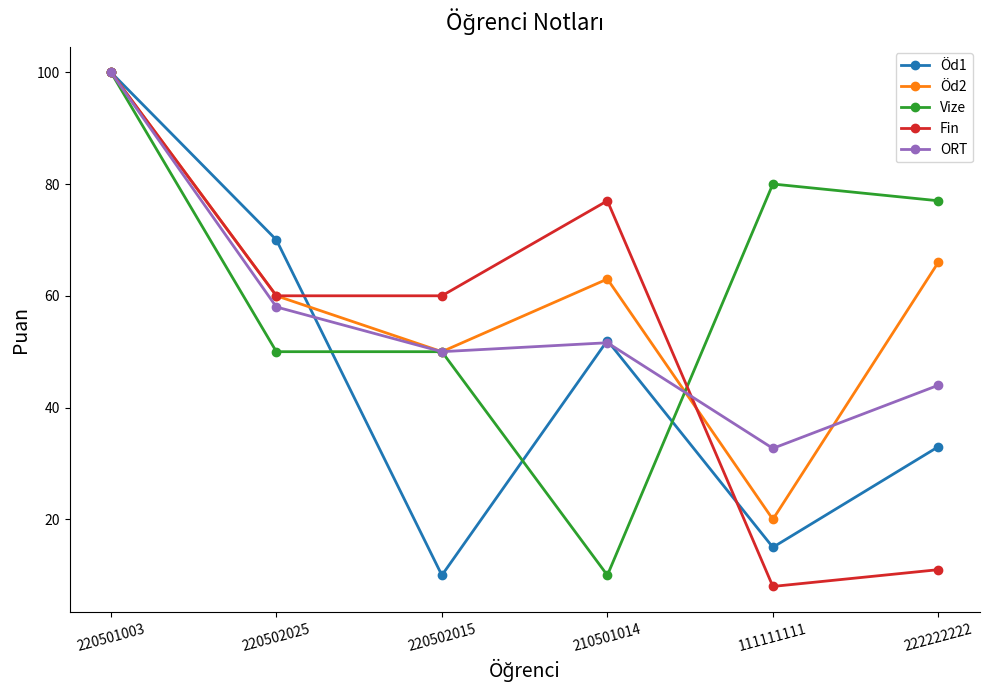

At which category does the chart reach its minimum across all series?

111111111